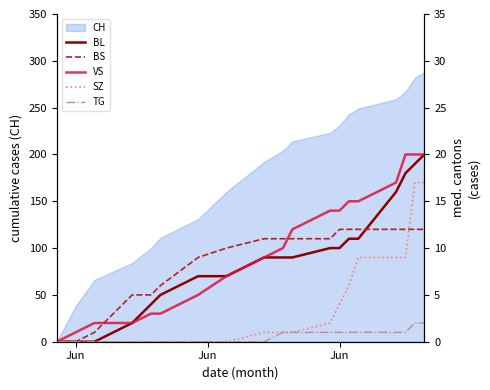

What is the difference between the second highest and second lowest values in the BL series?

19